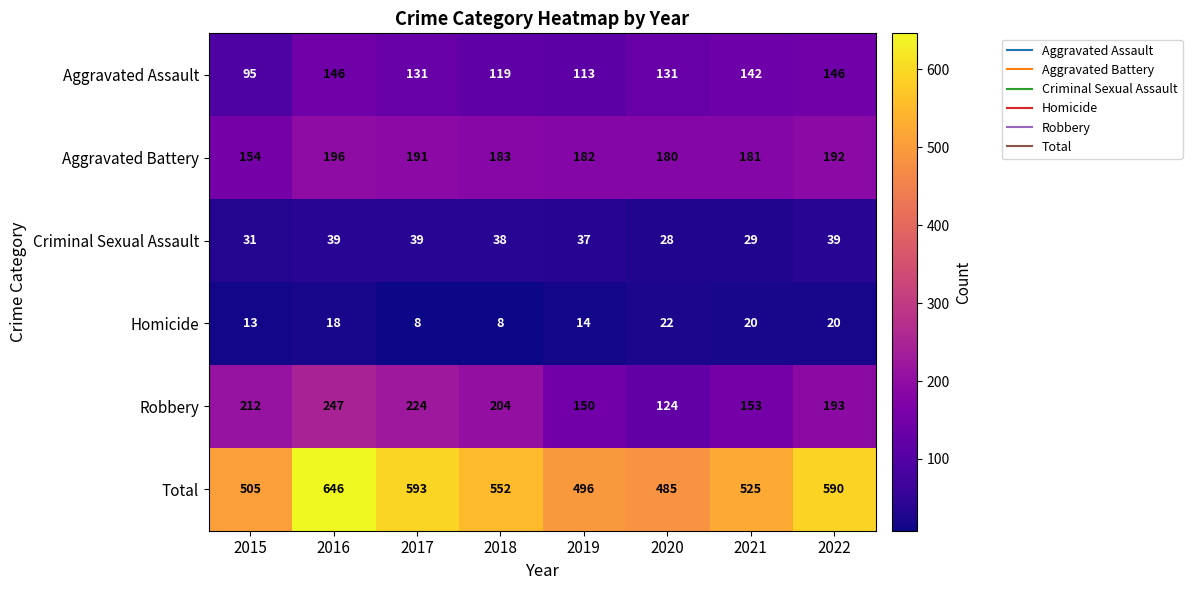

The Aggravated Battery series shows 182 at 2019. True or false?

True